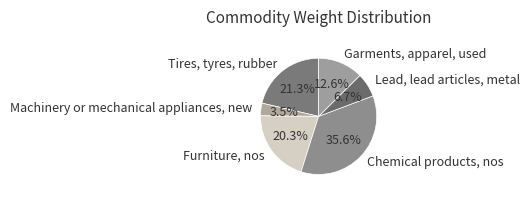

The Lead, lead articles, metal slice represents 7% of the pie. True or false?

True